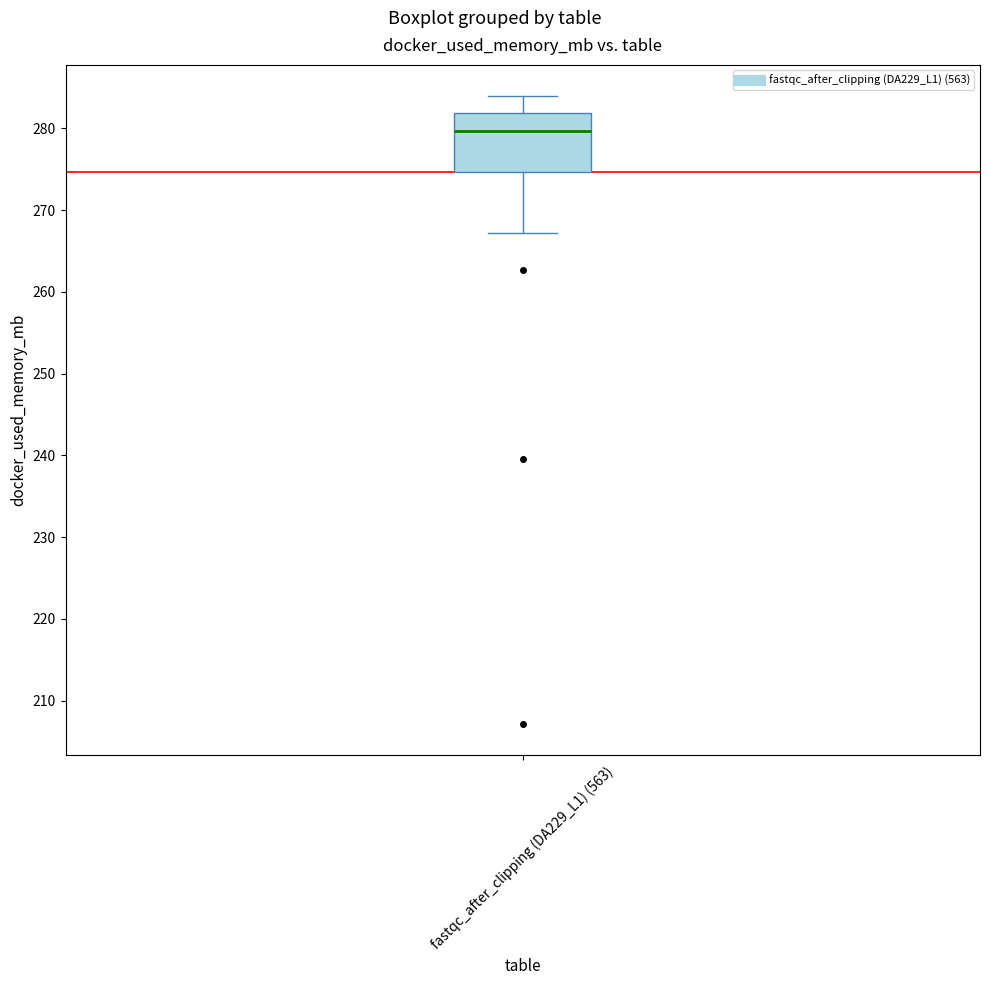

Read this box plot against the y-axis: the position of the median line, the range covered by the box, and the ends of both whiskers. The values are not printed on the chart, so give them approximately, as read against the axis.

median 280, box 275 to 282, whiskers 267 to 284